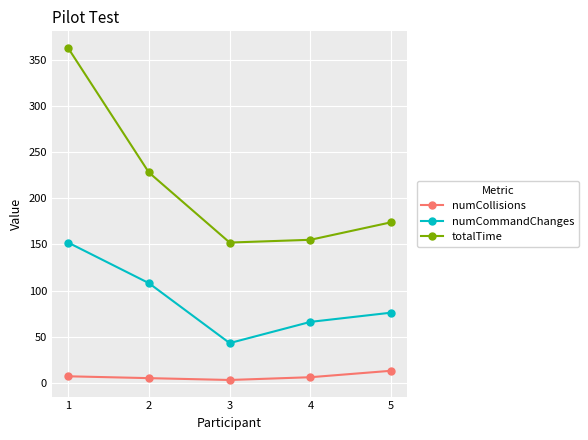

What is the difference between the totalTime values at 2 and 1?

135